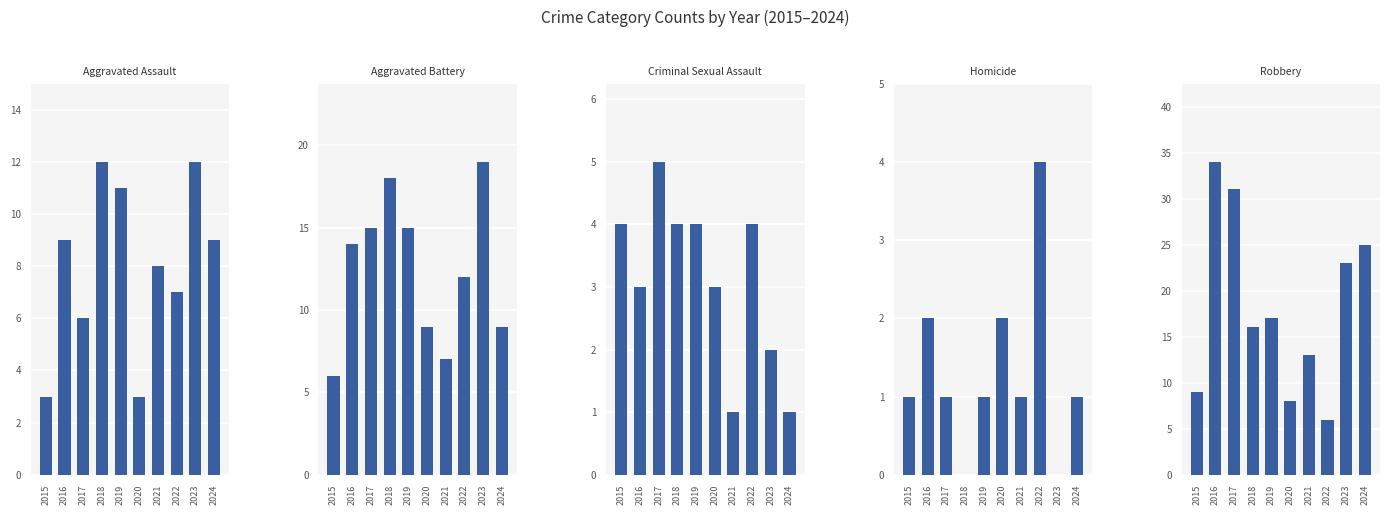

List the series in order of their peak value, lowest first.

Homicide, Criminal Sexual Assault, Aggravated Assault, Aggravated Battery, Robbery